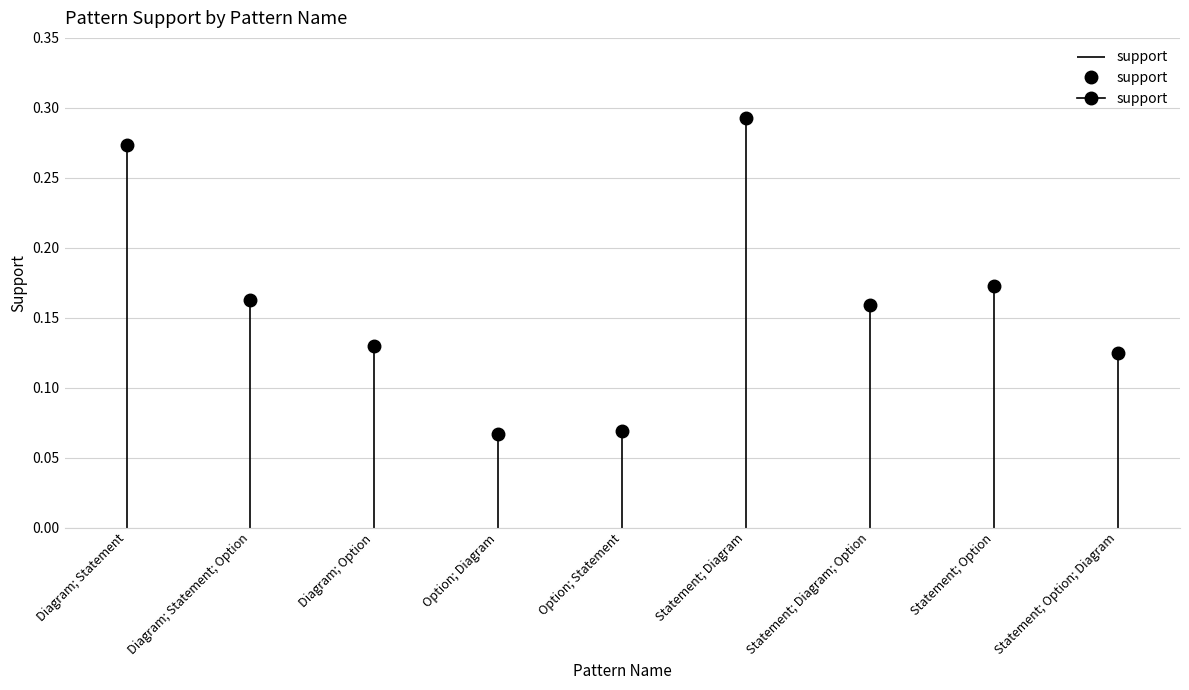

Reading left to right, list all the values displayed in this chart.

0.3	0.2	0.1	0.1	0.1	0.3	0.2	0.2	0.1